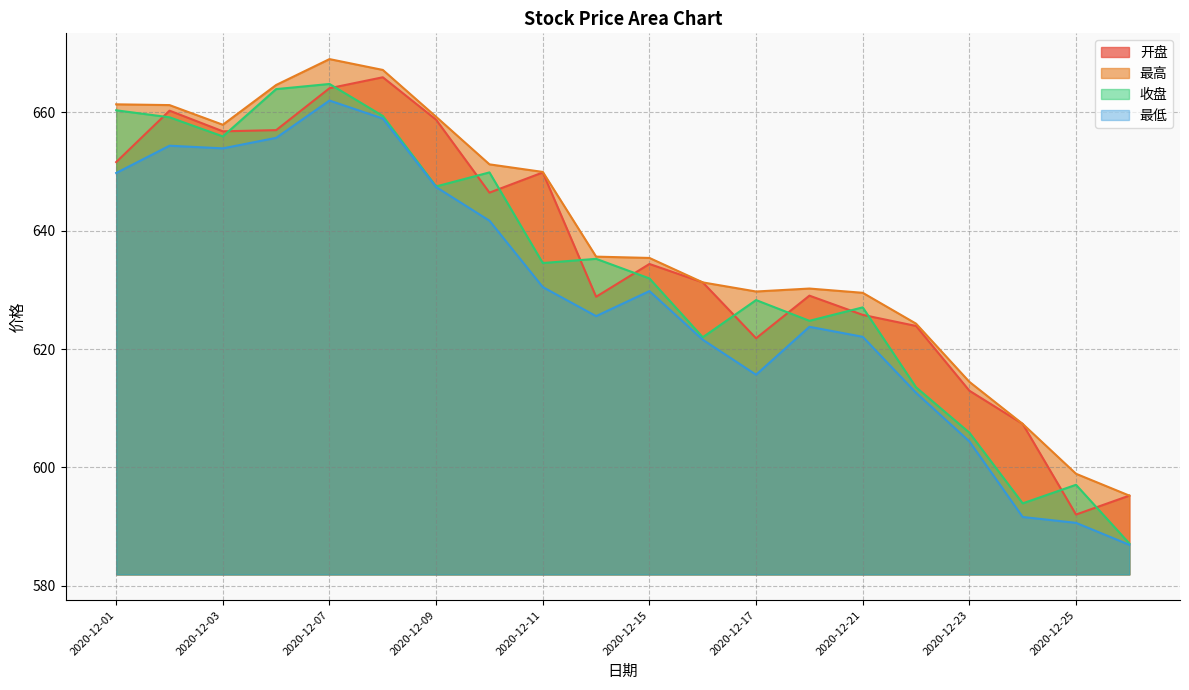

How many interior local peaks does the 最高 series have?

2